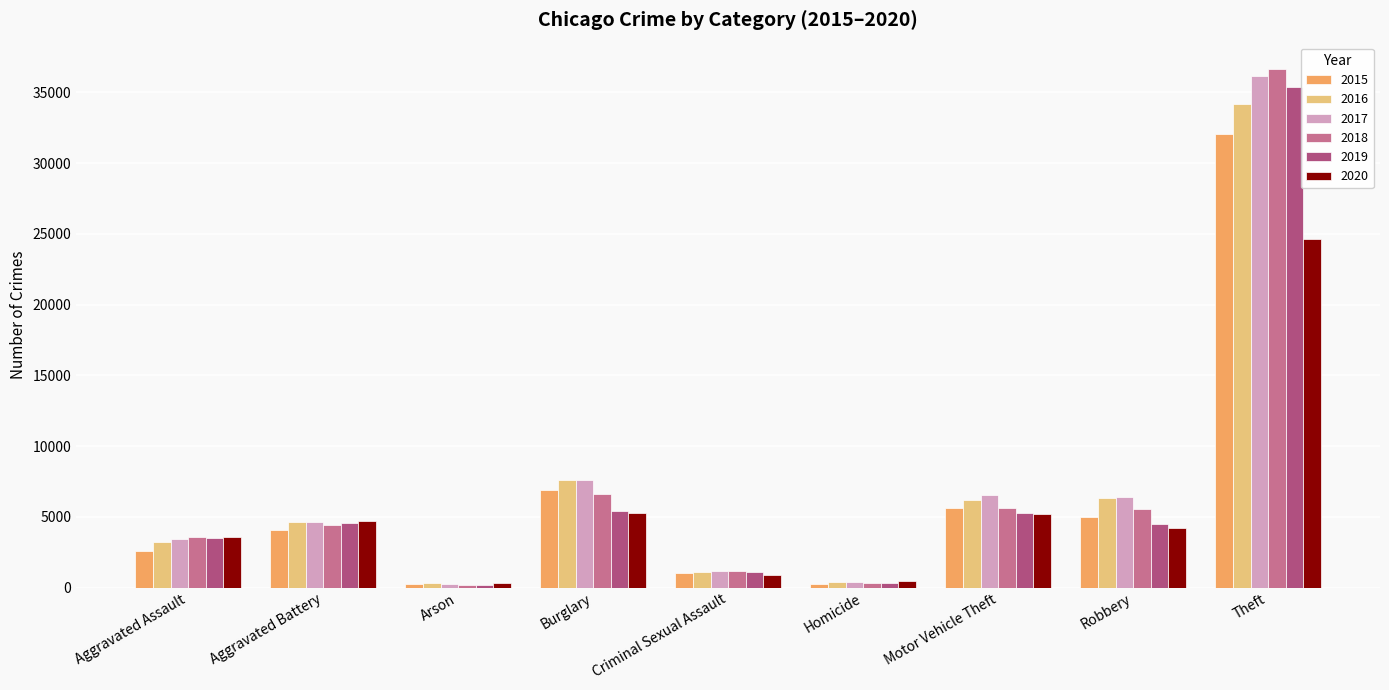

What is the difference between the highest and lowest values at Motor Vehicle Theft?

1338